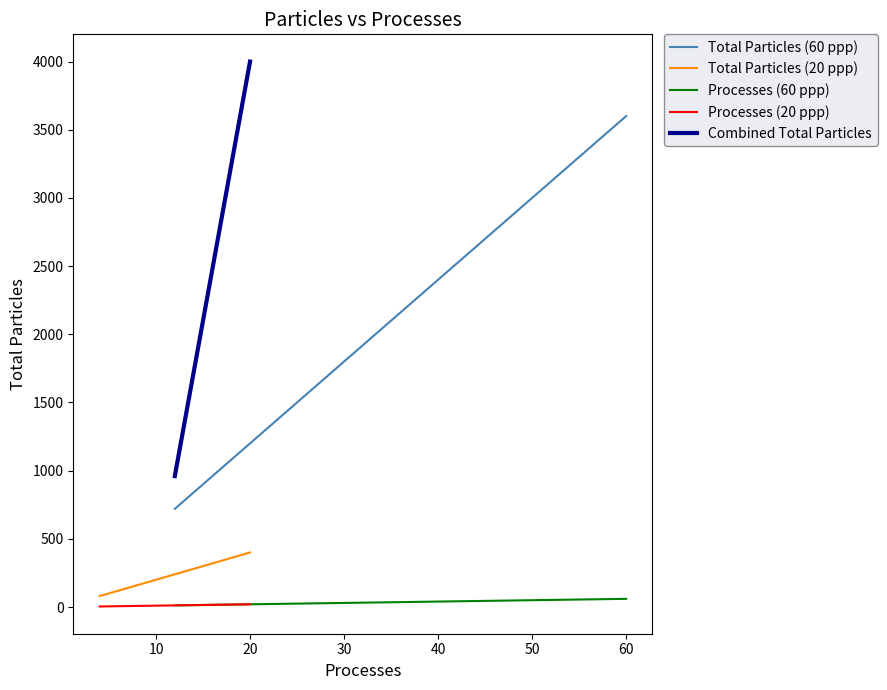

Where is Processes (20 ppp) nearest to the value 12?

20